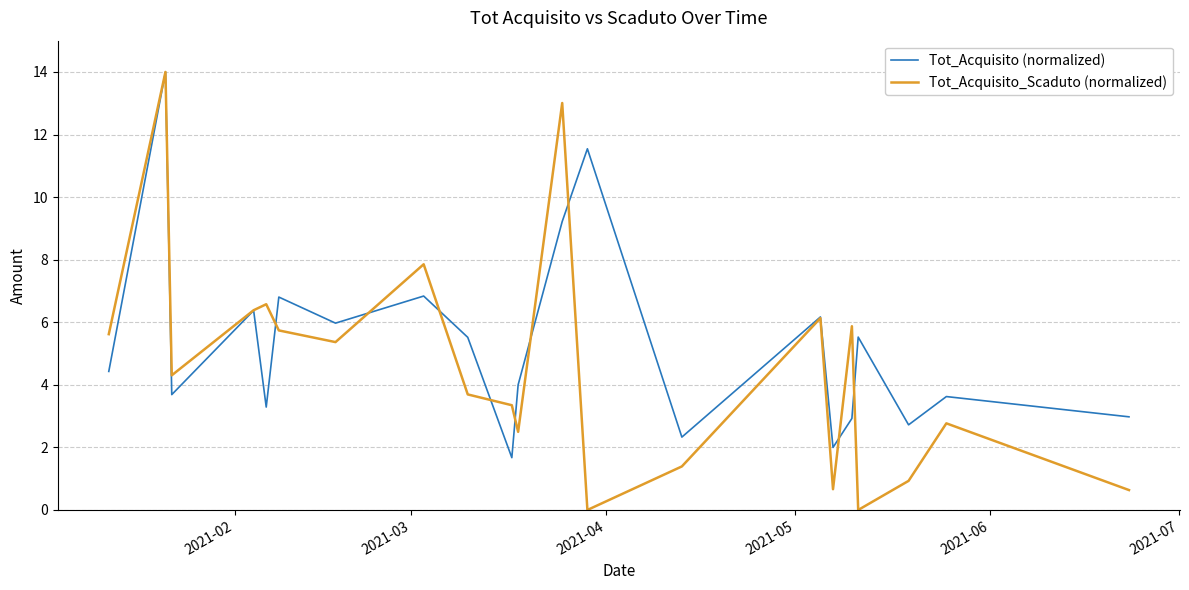

List the series in order of their overall mean, highest first.

Tot_Acquisito (normalized), Tot_Acquisito_Scaduto (normalized)